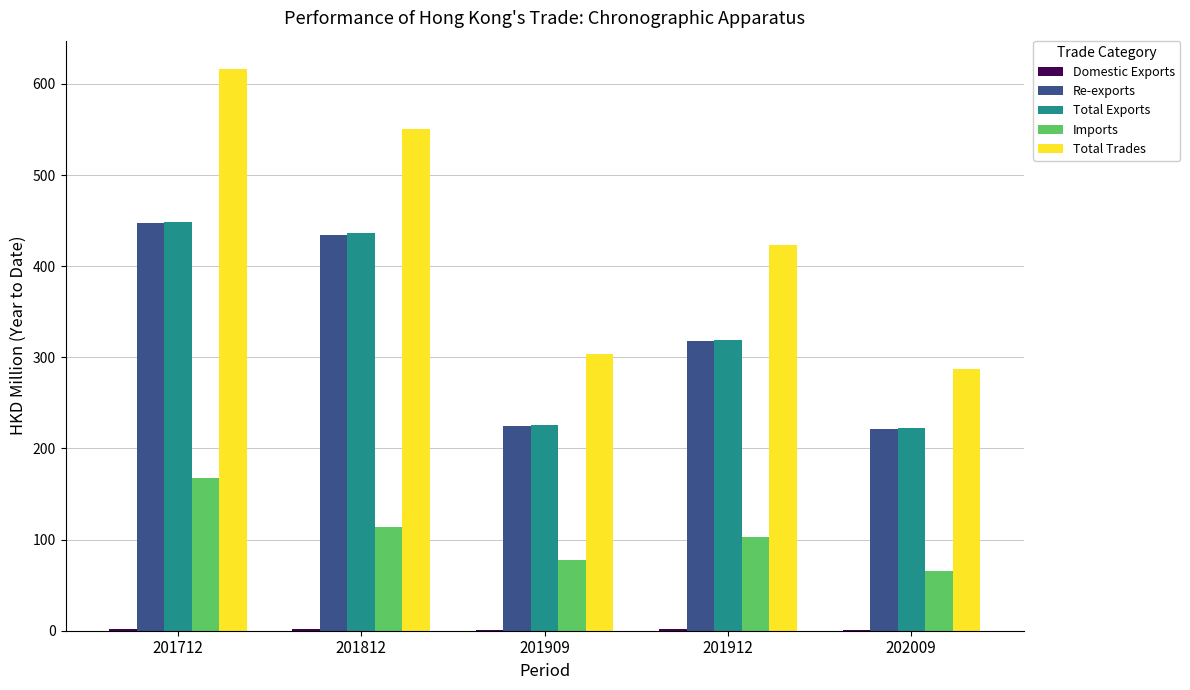

What is the sum of all Total Trades values?

2180.2